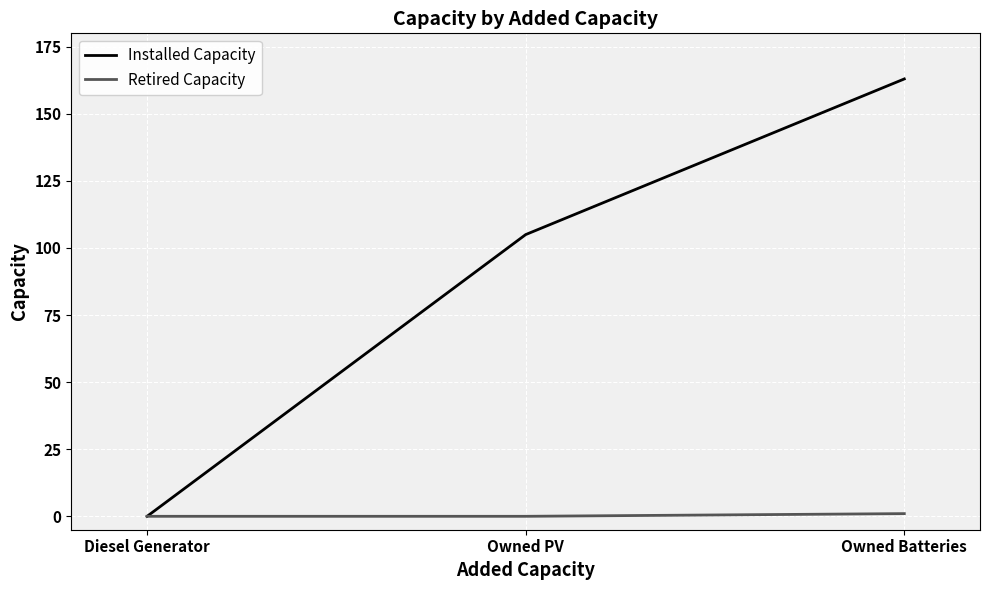

What is the total value across all series at Owned Batteries?

164